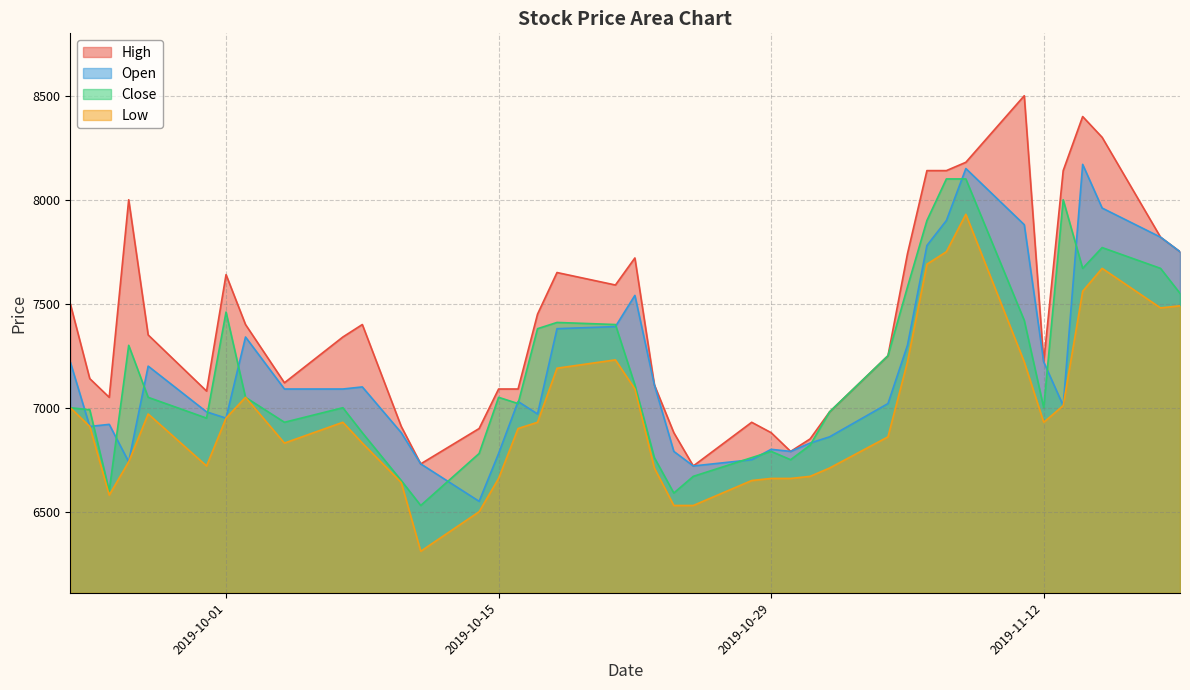

At which label does Low first exceed 6930?

2019-09-23